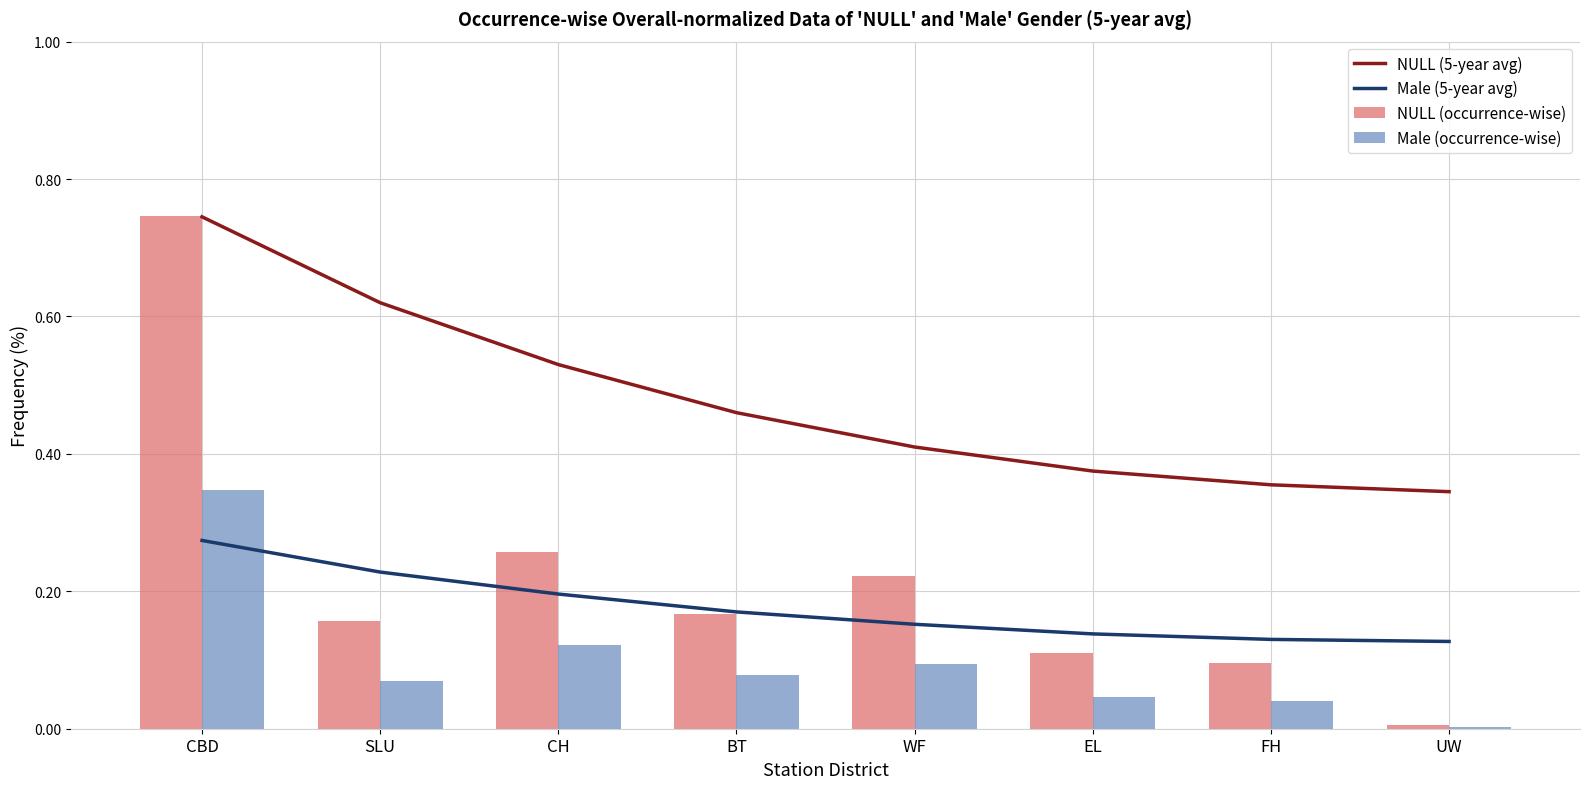

List the labels in order of Male (5-year avg) value, largest first.

CBD, SLU, CH, BT, WF, EL, FH, UW